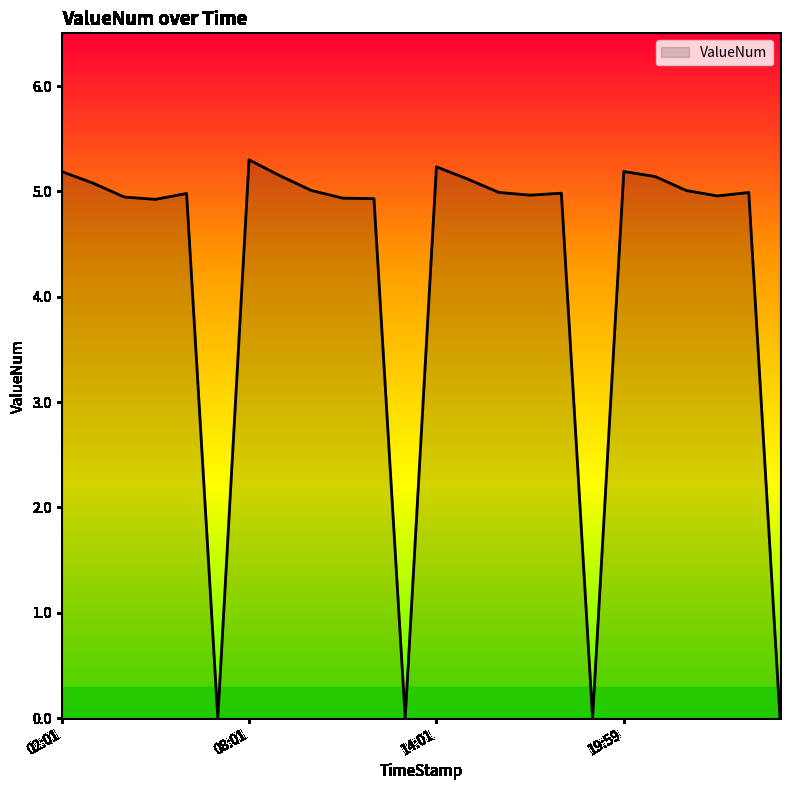

What is the greatest value displayed?

5.3